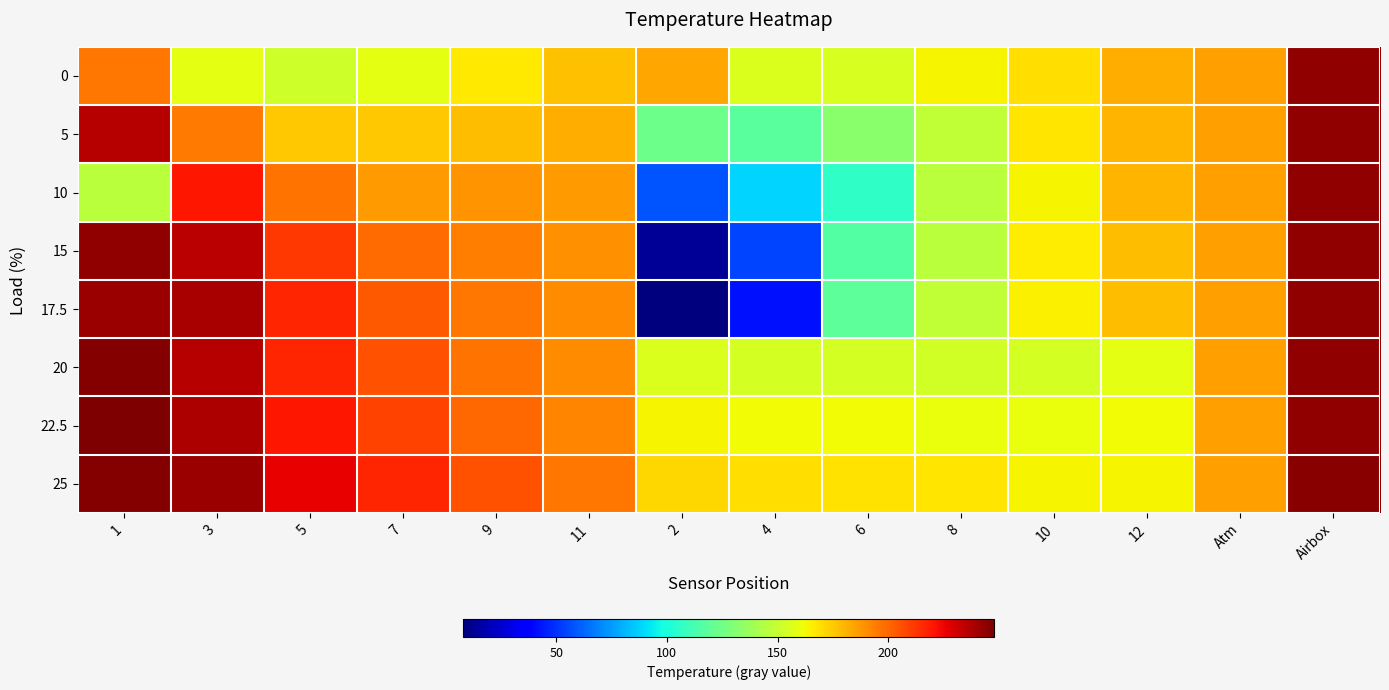

Reading left to right, list all the values displayed in this chart.

0: 1=196	3=158	5=152	7=158	9=167	11=177	2=184	4=156	6=155	8=164	10=170	12=182	Atm=186	Airbox=244
5: 1=236	3=195	5=175	7=175	9=178	11=182	2=124	4=118	6=132	8=148	10=168	12=180	Atm=186	Airbox=244
10: 1=146	3=220	5=197	7=187	9=188	11=187	2=58	4=88	6=106	8=146	10=164	12=180	Atm=186	Airbox=244
15: 1=244	3=235	5=212	7=199	9=194	11=189	2=13	4=54	6=116	8=146	10=166	12=178	Atm=186	Airbox=244
17.5: 1=242	3=239	5=217	7=203	9=196	11=190	2=8	4=42	6=119	8=148	10=165	12=178	Atm=186	Airbox=244
20: 1=247	3=236	5=217	7=205	9=197	11=190	2=156	4=154	6=154	8=153	10=154	12=158	Atm=186	Airbox=244
22.5: 1=248	3=238	5=220	7=209	9=200	11=192	2=164	4=162	6=162	8=160	10=160	12=162	Atm=186	Airbox=244
25: 1=247	3=242	5=226	7=217	9=205	11=196	2=172	4=170	6=169	8=168	10=164	12=164	Atm=186	Airbox=246